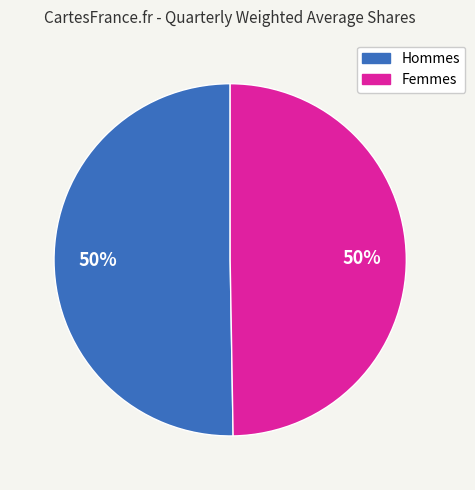

What is the ratio of the value at Femmes to the value at Hommes?

1.0